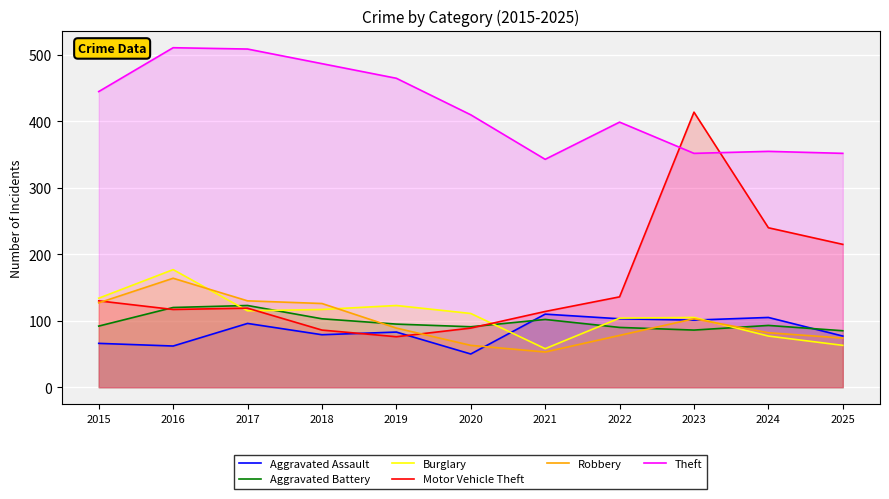

At which label is Aggravated Assault closest to 80?

2018